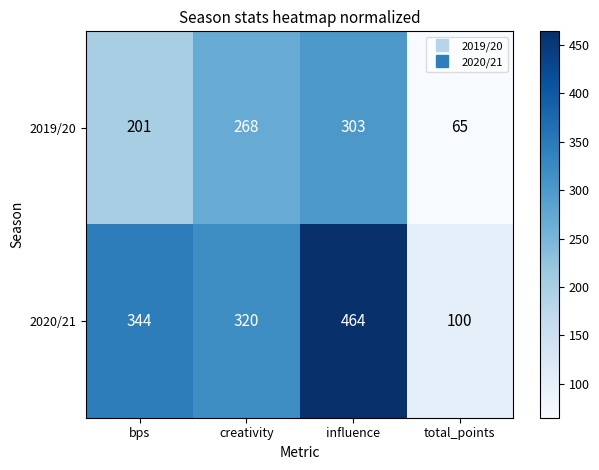

What is the difference between the maximum and minimum values in the 2019/20 series?

238